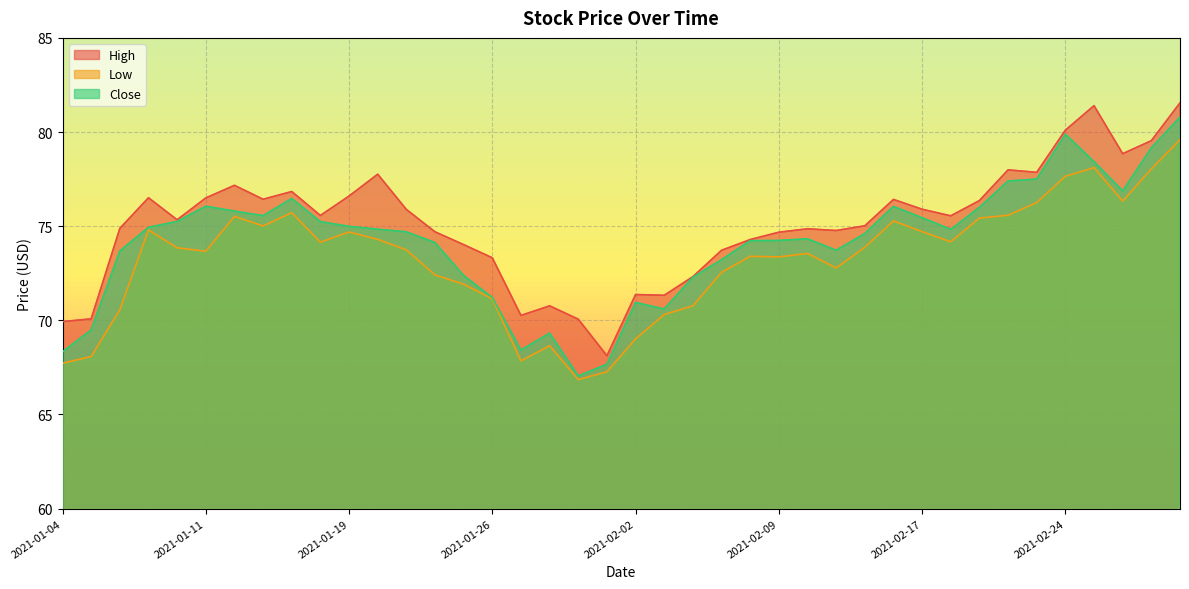

At which category does Close reach its first local valley?

2021-01-13